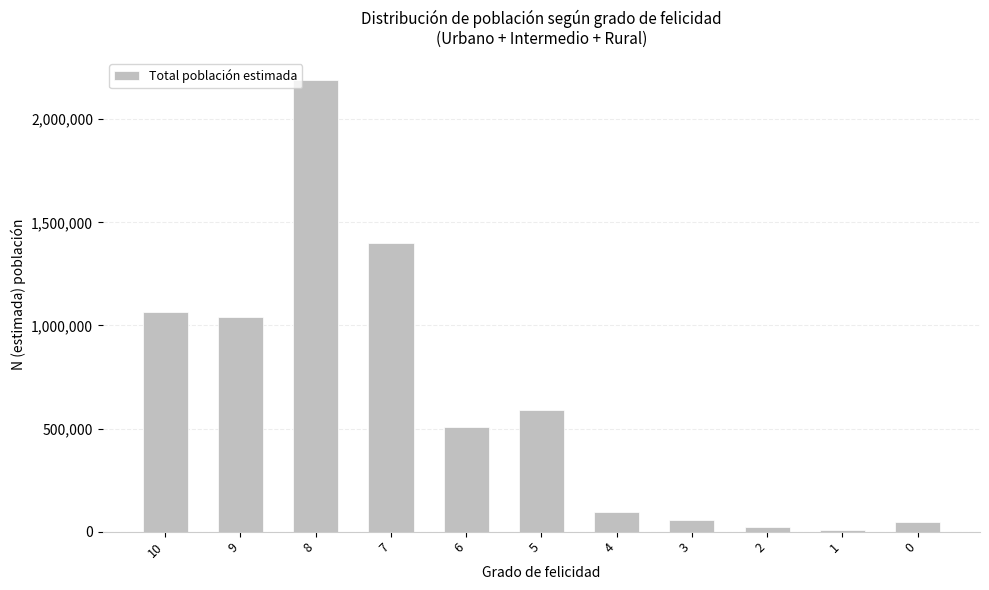

What is the greatest value displayed?

2188552